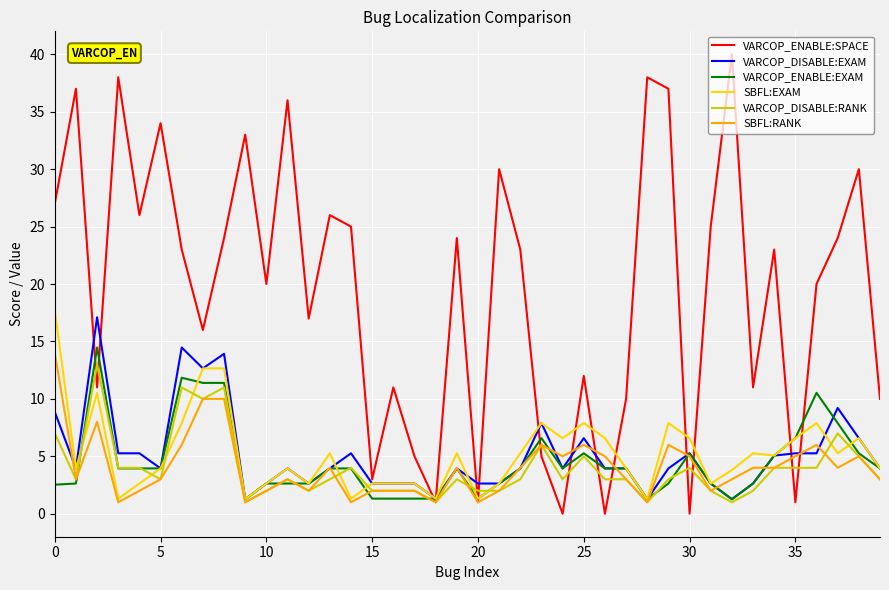

What is the minimum value for VARCOP_ENABLE:EXAM?

1.3